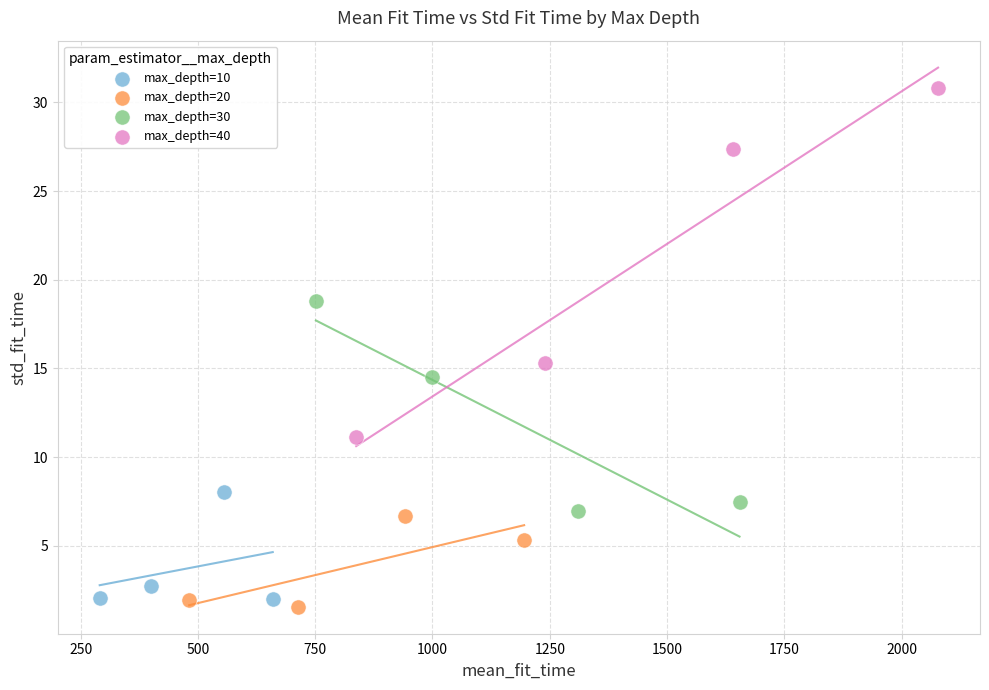

Which series has the largest Y range (max minus min)?

max_depth=40